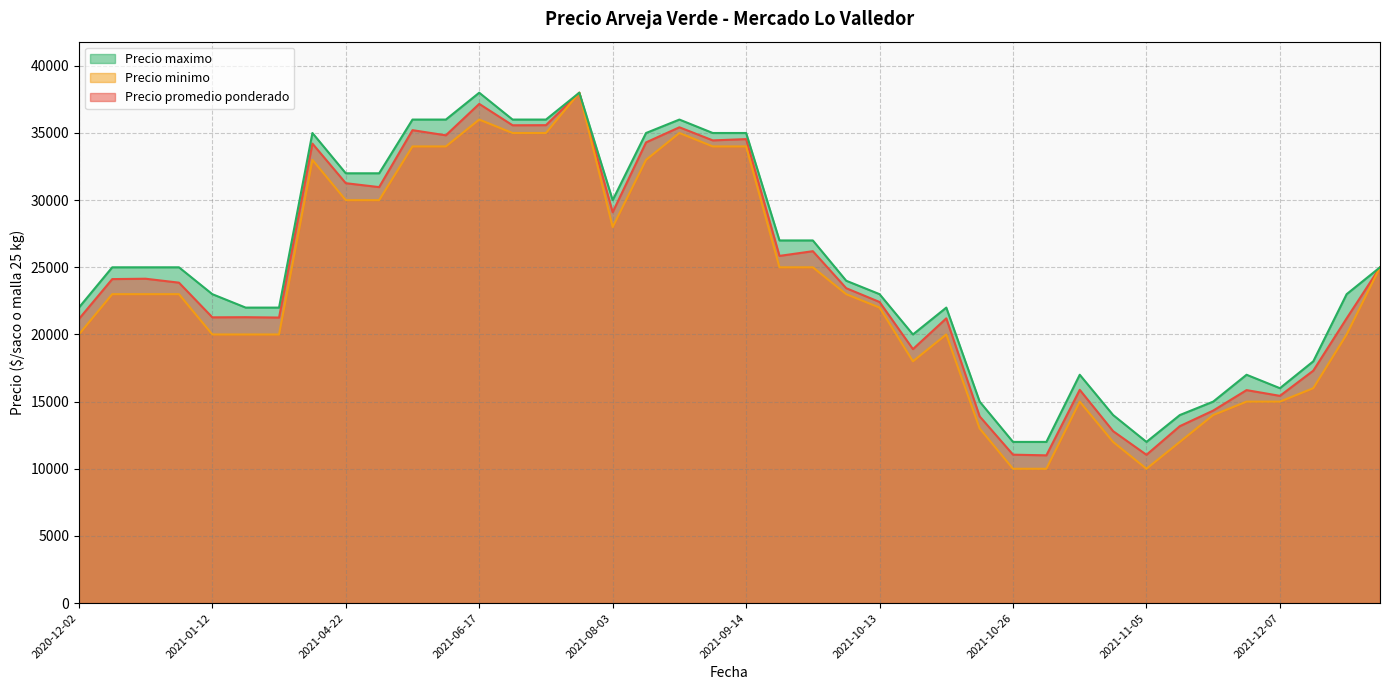

True or false: Precio minimo has a value of 35000 at 2021-08-10.

True